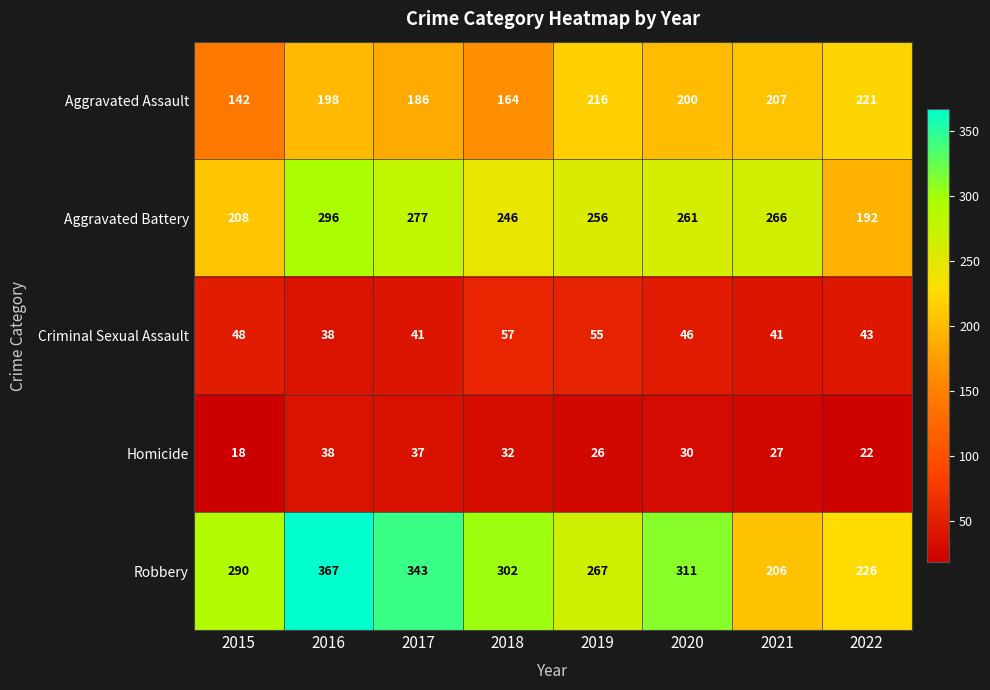

What is the smallest value displayed?

18